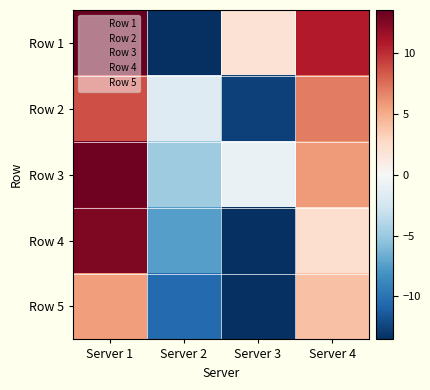

What is the difference between the highest and lowest values at Server 2?

14.9